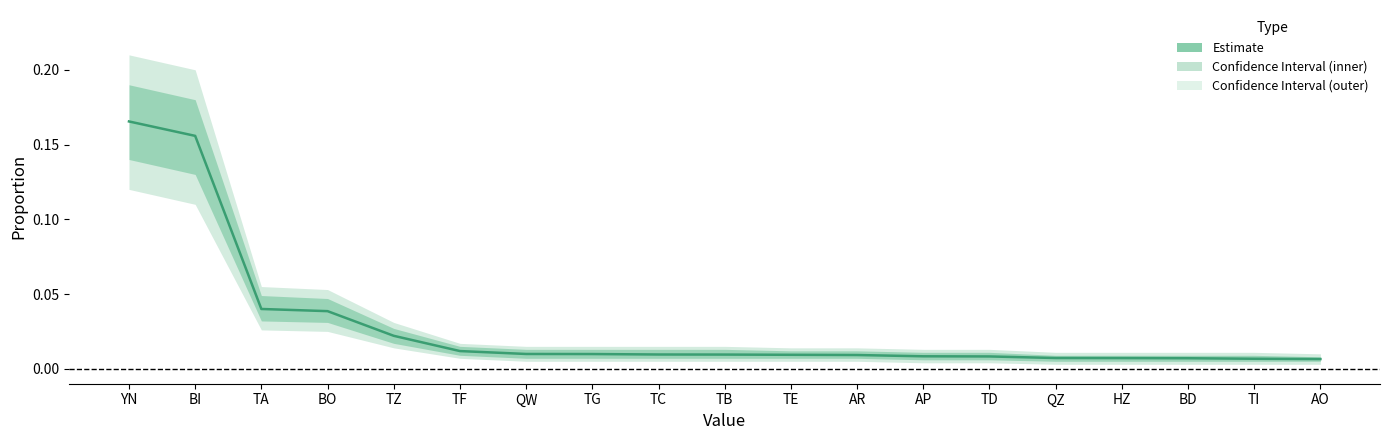

Which label corresponds to the largest value in the chart?

YN